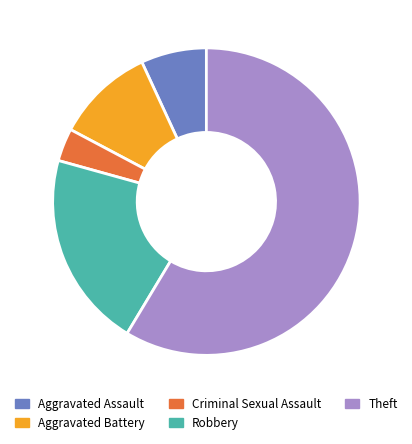

Which category has the biggest portion of the pie?

Theft